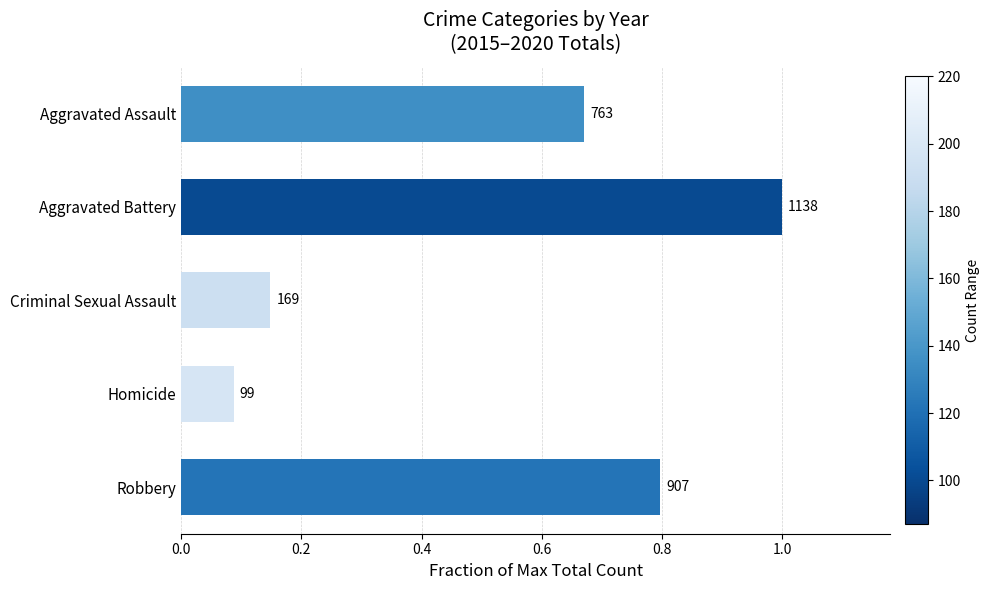

Does the chart contain any negative values?

No